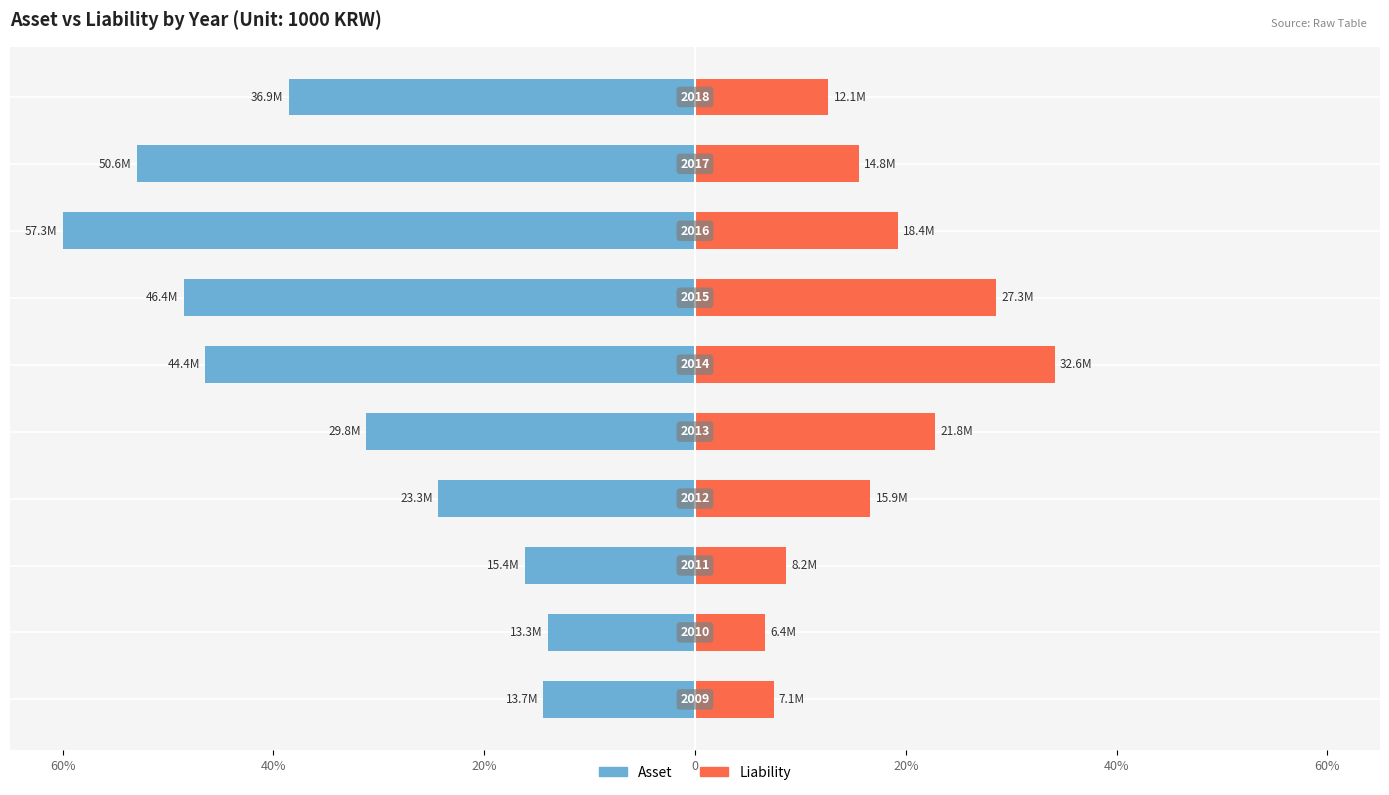

Count the number of categories in the chart.

10